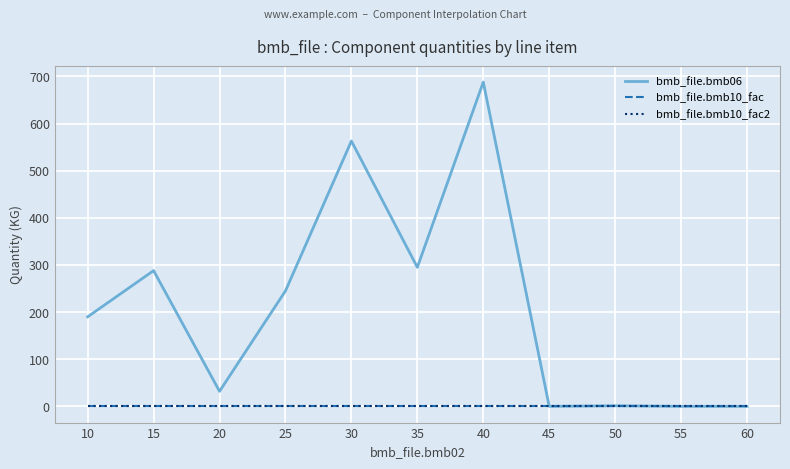

True or false: bmb_file.bmb10_fac2 and bmb_file.bmb10_fac cross at least once.

False